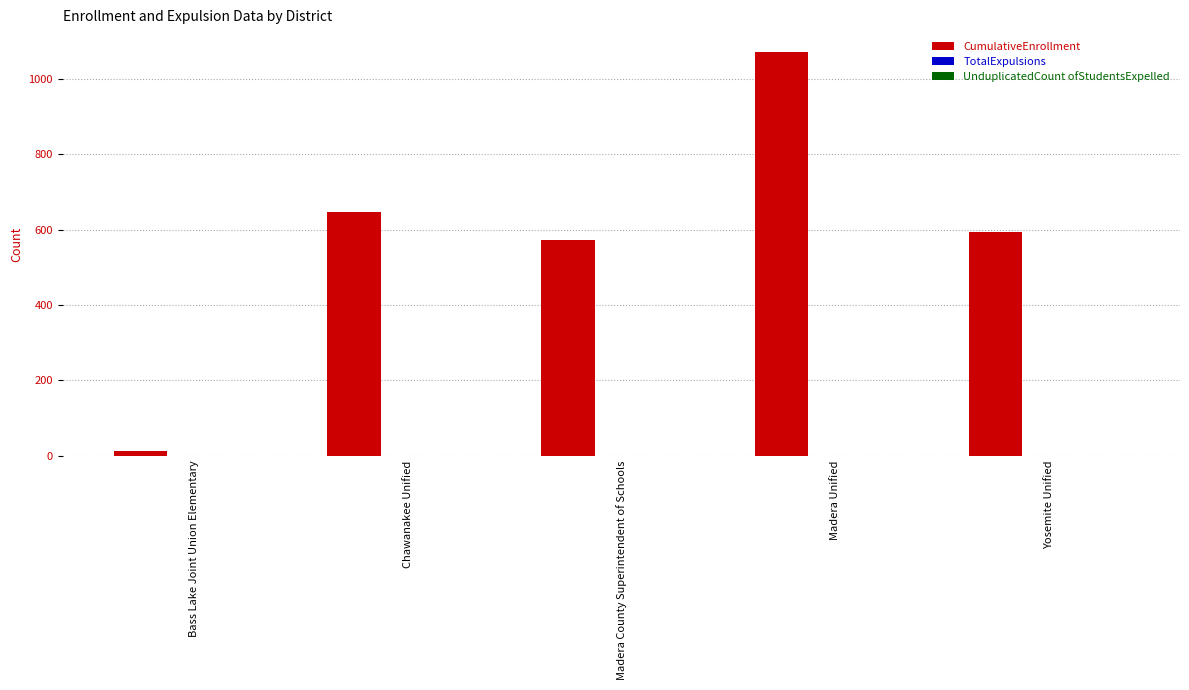

What is the label of the 4th bar from the left?

Madera Unified